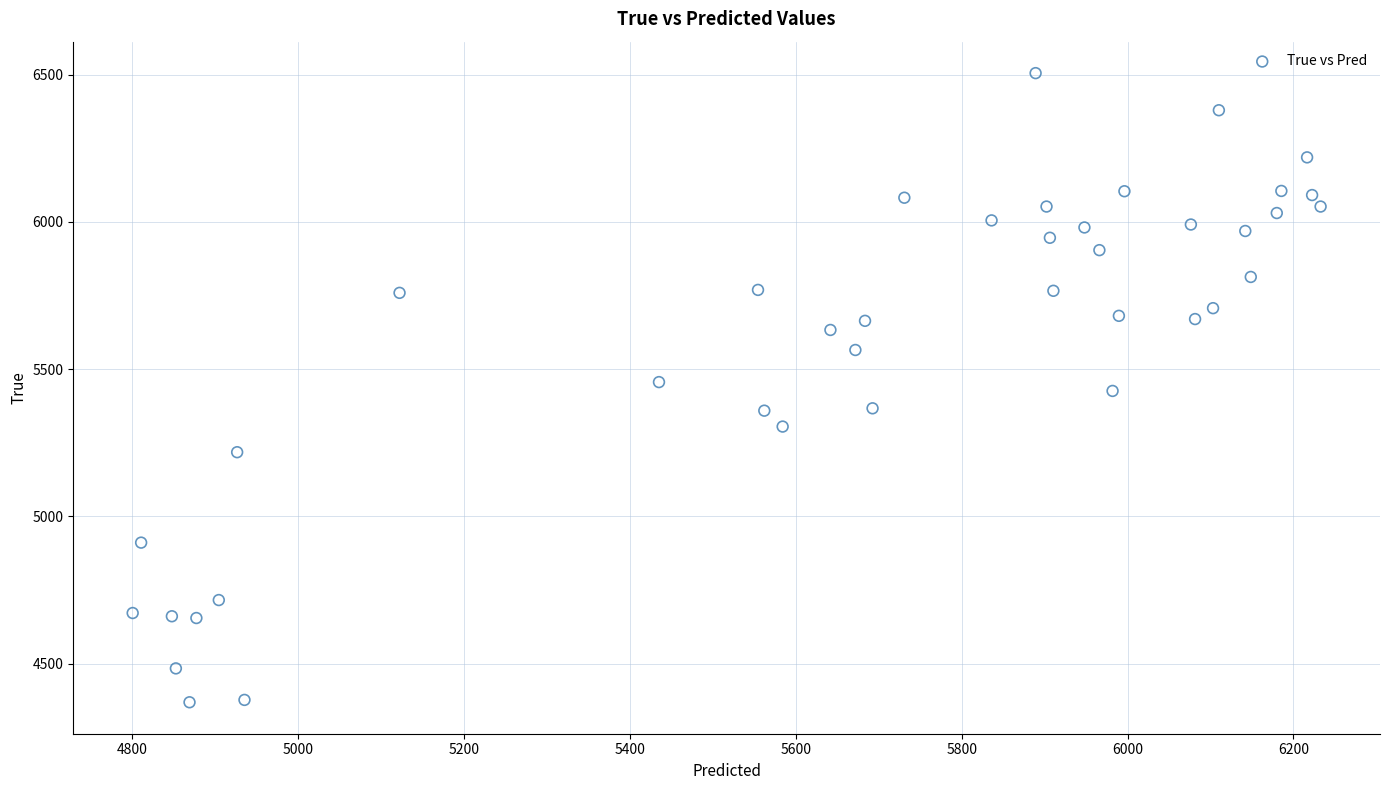

What is the range of Y values (max minus min)?

2136